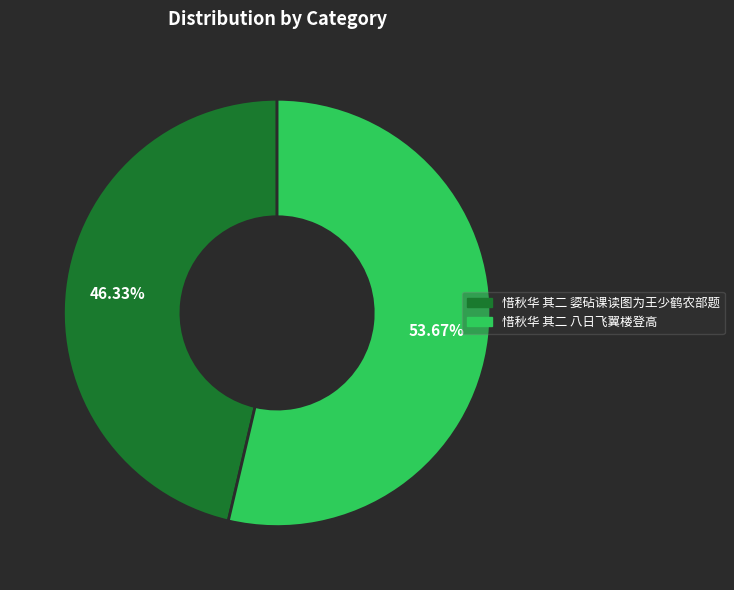

Which category has the biggest portion of the pie?

惜秋华 其二 八日飞翼楼登高